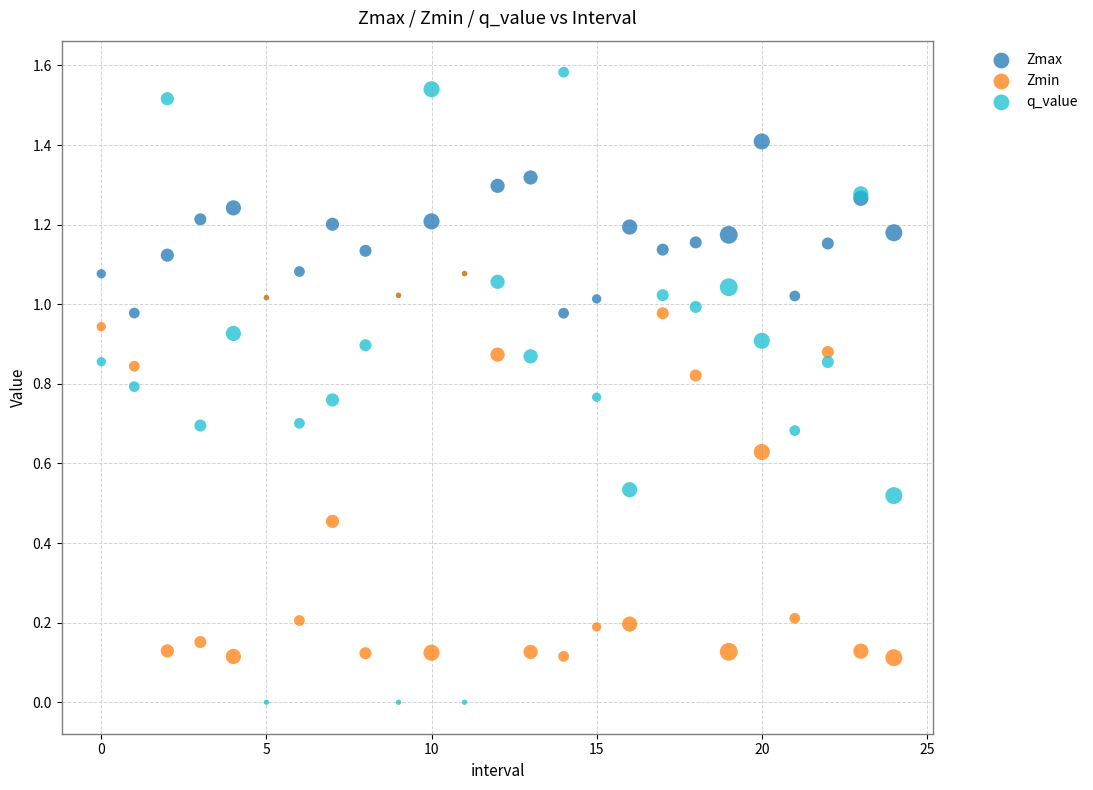

What are all the series names shown in the legend?

Zmax, Zmin, q_value